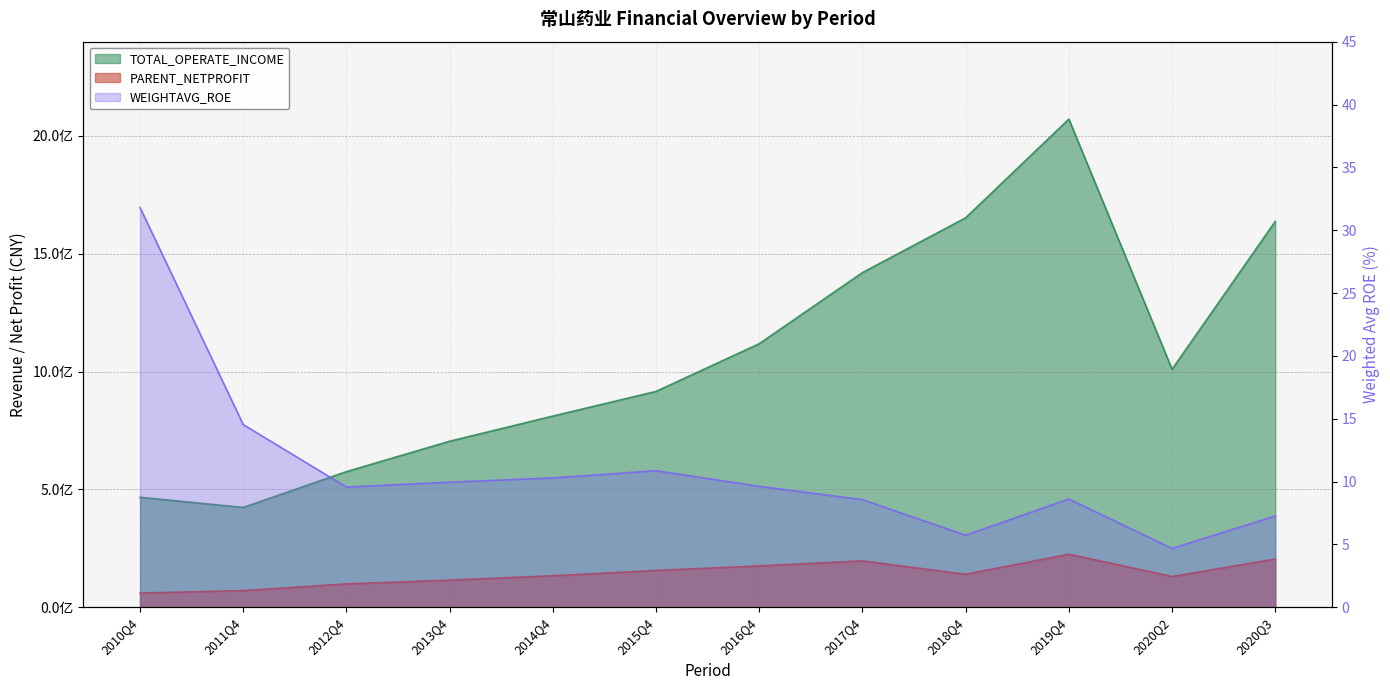

What position from the left is 2014Q4?

5